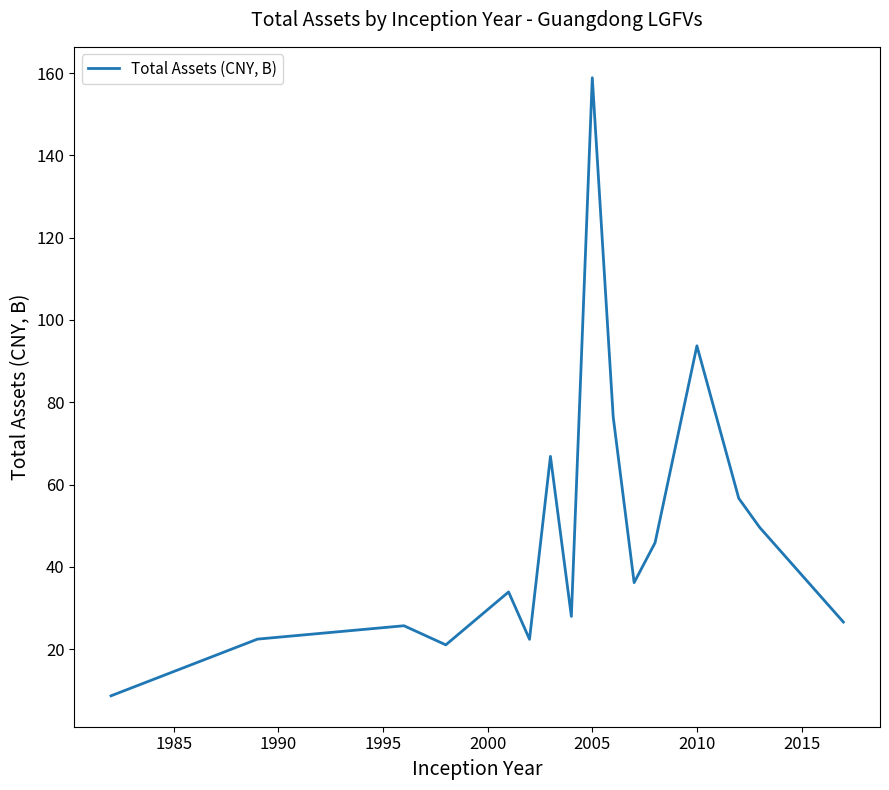

What is the minimum value shown in the chart?

8.7